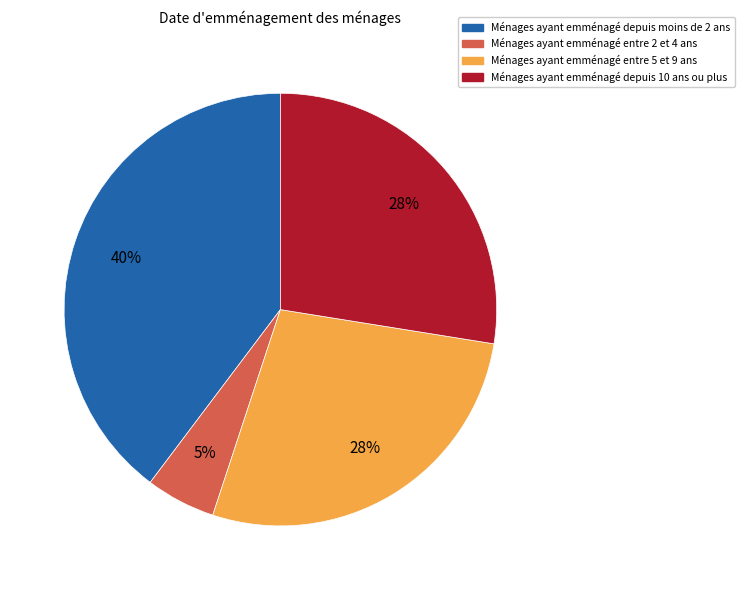

How many slices are in this pie chart?

4